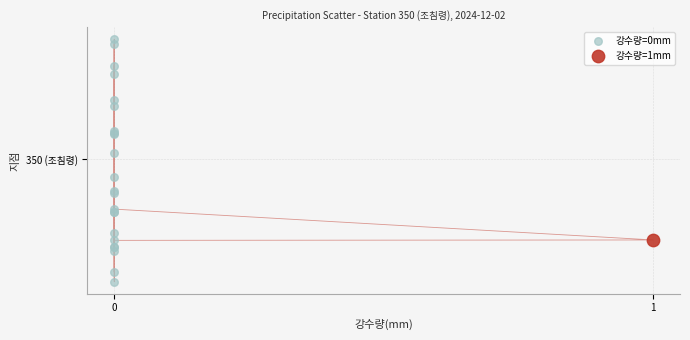

What are all the series names shown in the legend?

강수량=0mm, 강수량=1mm